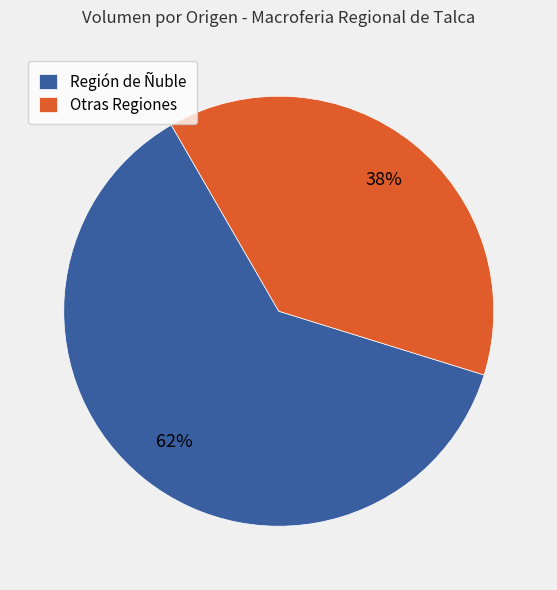

Approximately how many times larger is the value at Otras Regiones compared to Región de Ñuble?

0.6